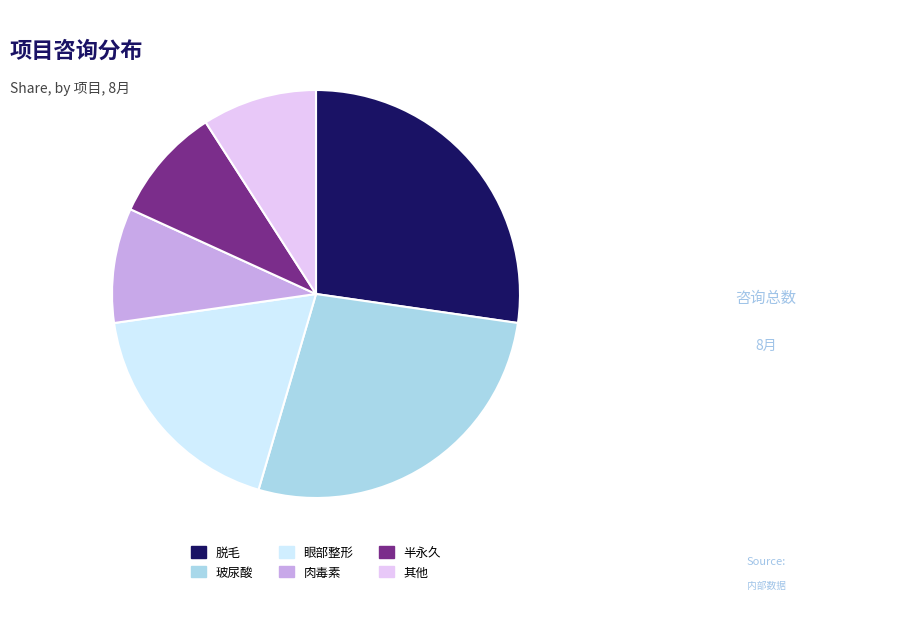

Is 脱毛 the majority of the pie?

No